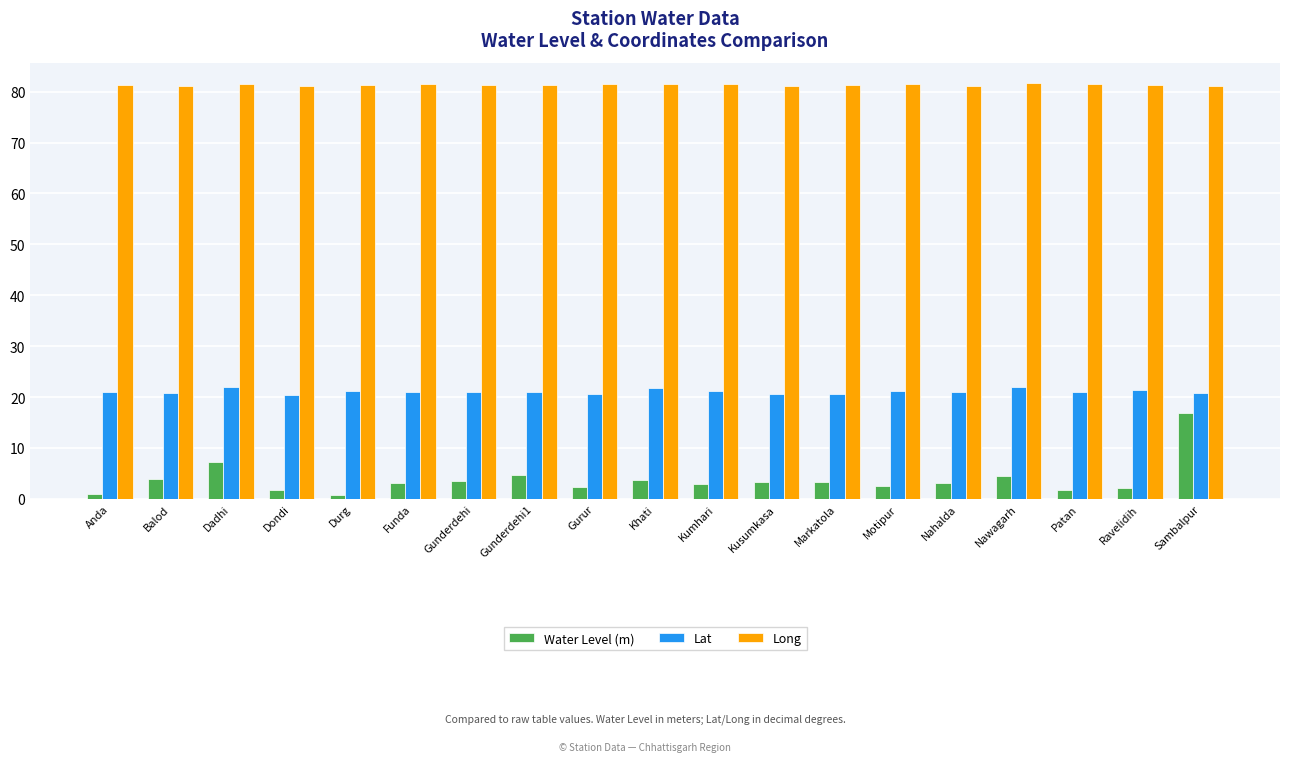

What is the difference between the second highest and second lowest values in the Water Level (m) series?

6.4